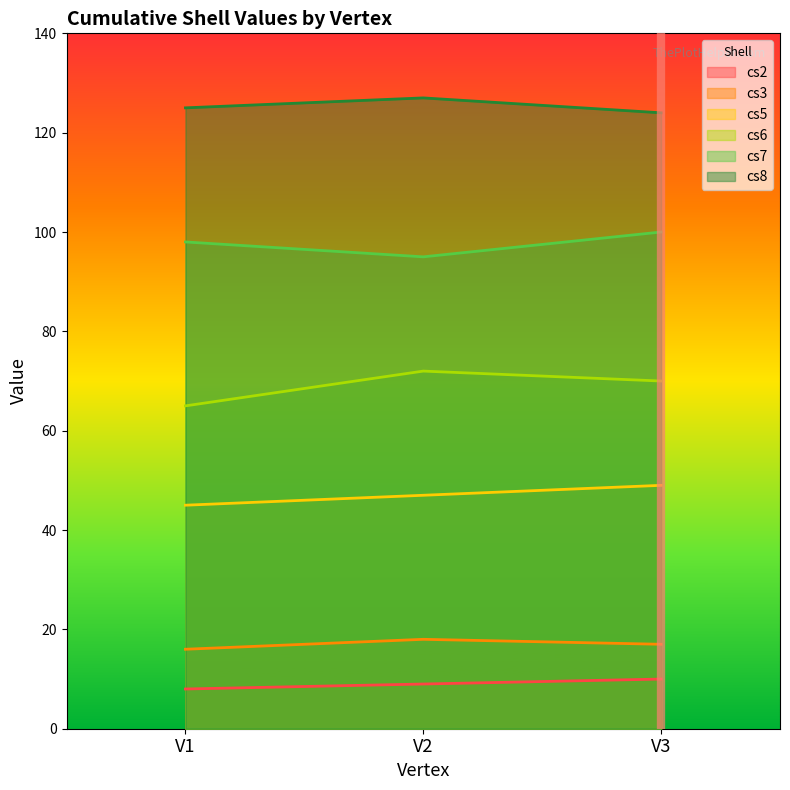

The cs5 series shows 81 at V3. True or false?

False